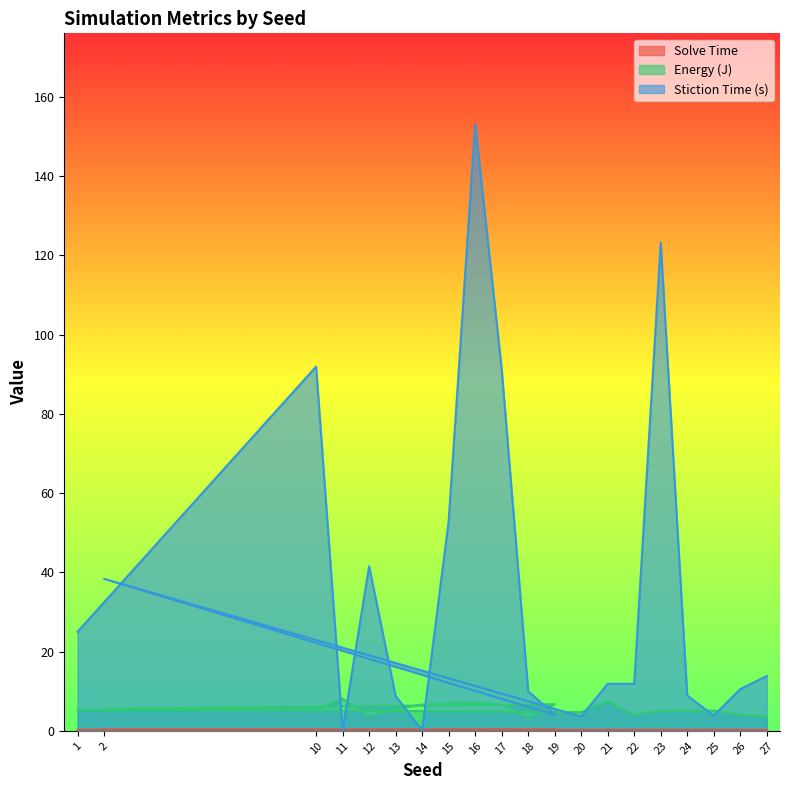

How many lines are shown in the chart?

3